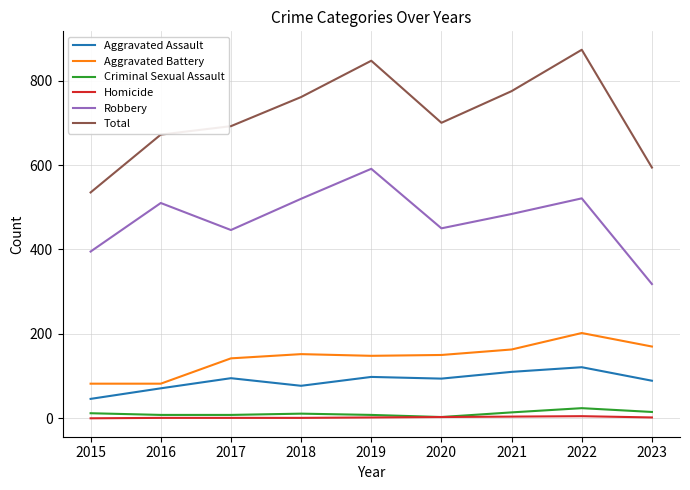

Which series changed the most between 2020 and 2022?

Total